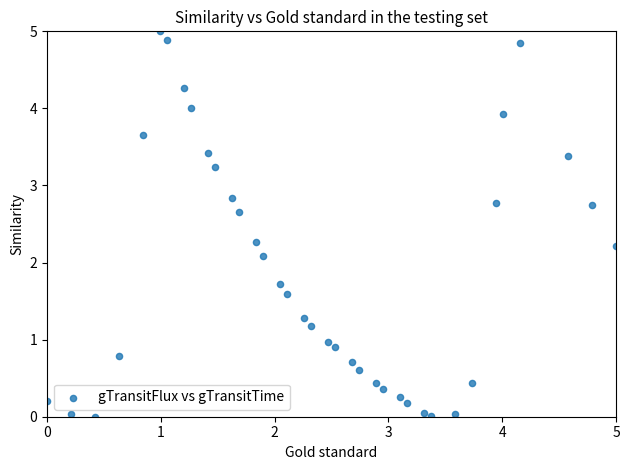

What is the range of X values (max minus min)?

5.0